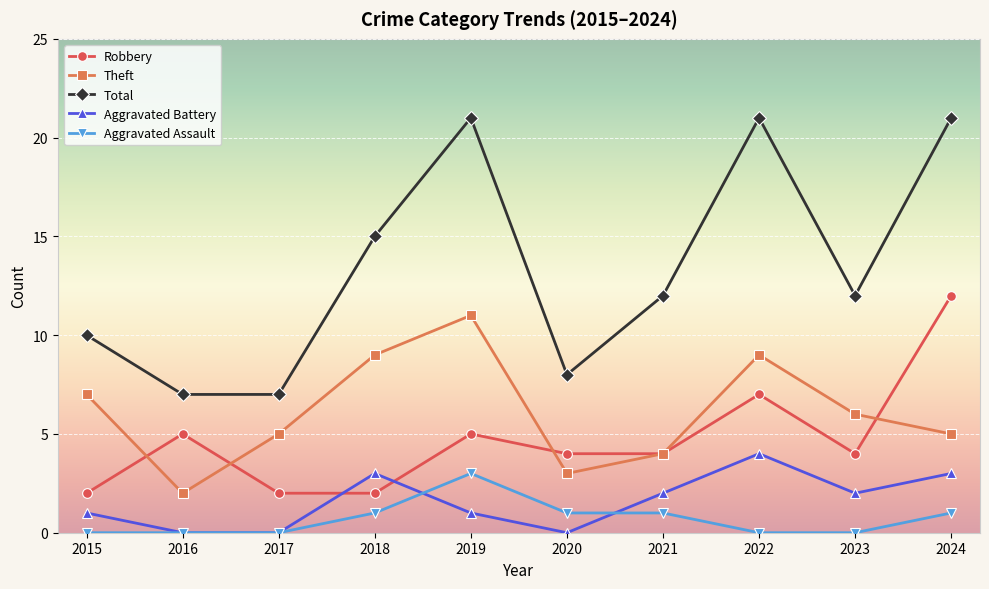

How many lines are shown in the chart?

5